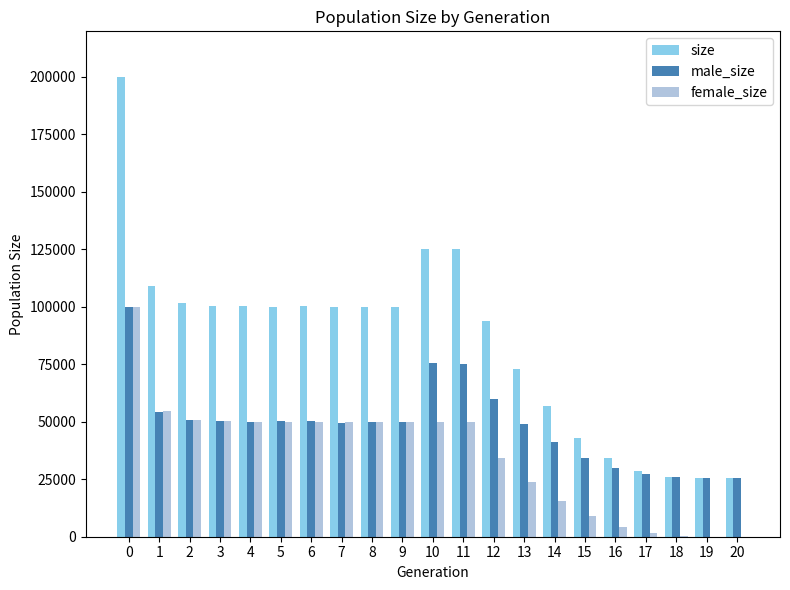

The value of male_size at 6 is 50244. True or false?

True